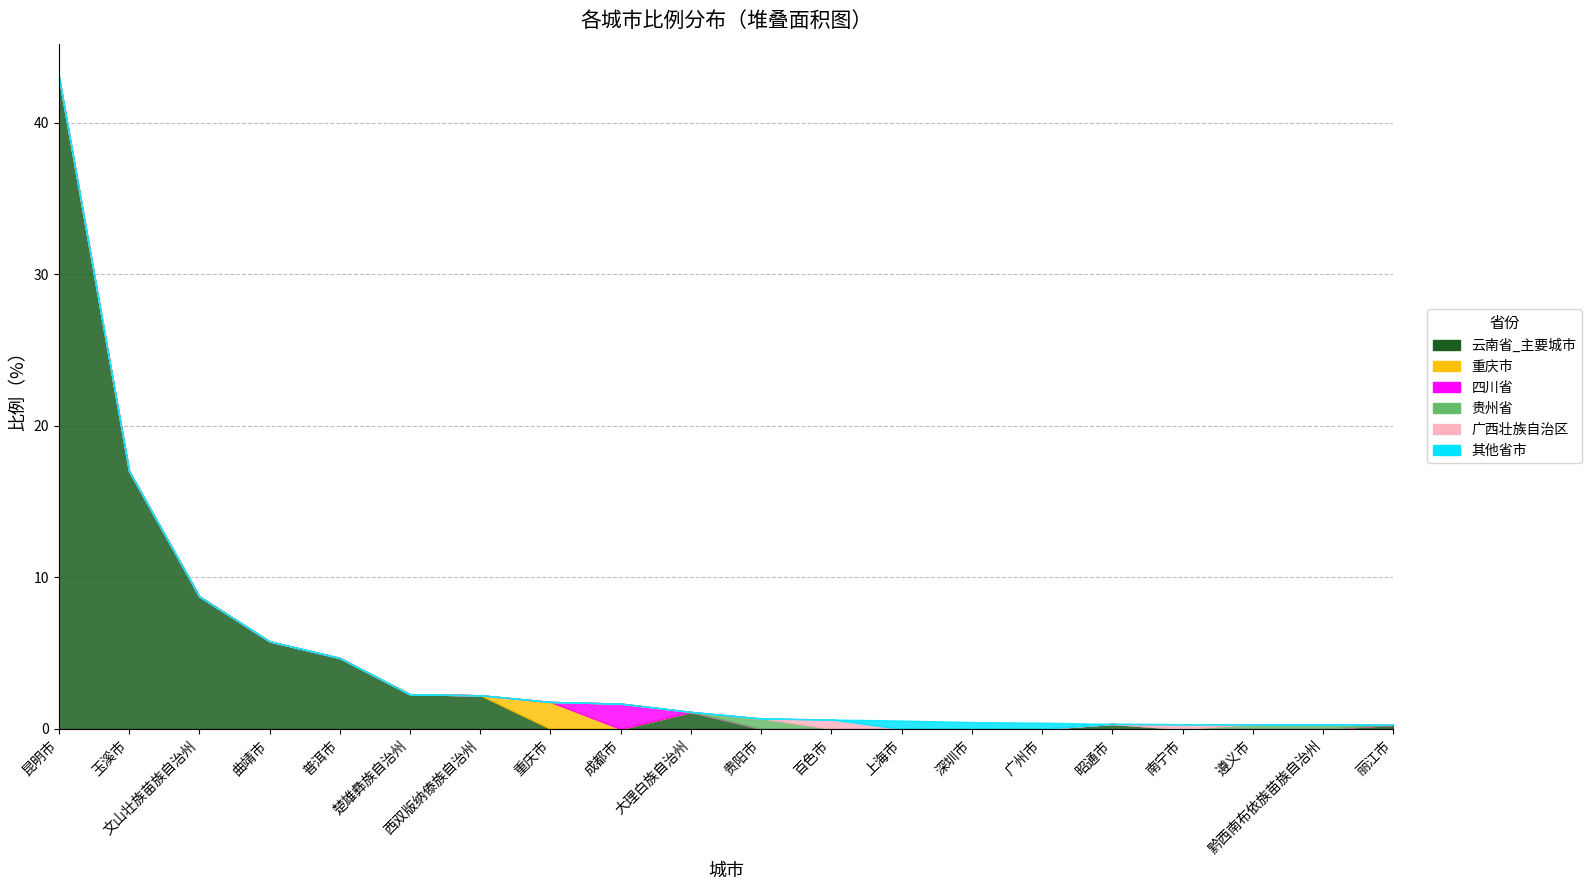

How many data points in 重庆市 are above 0?

1